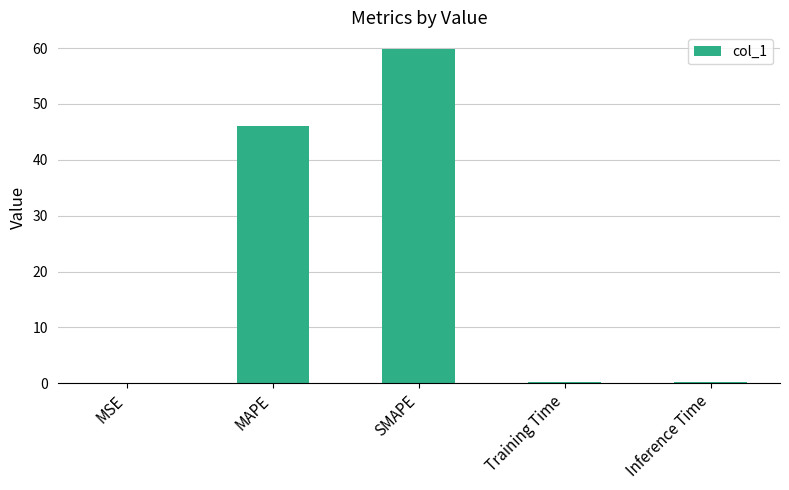

The value at MAPE is 14.9. True or false?

False